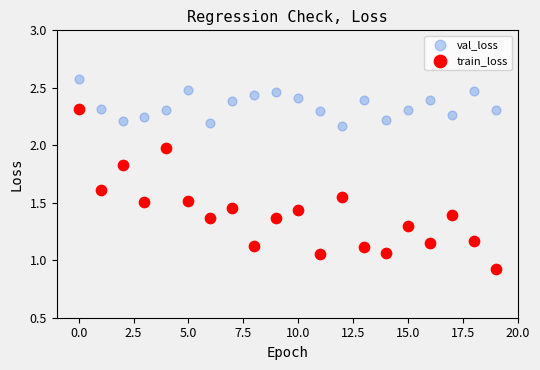

Across all data points, what is the range of Y values (max minus min)?

1.7